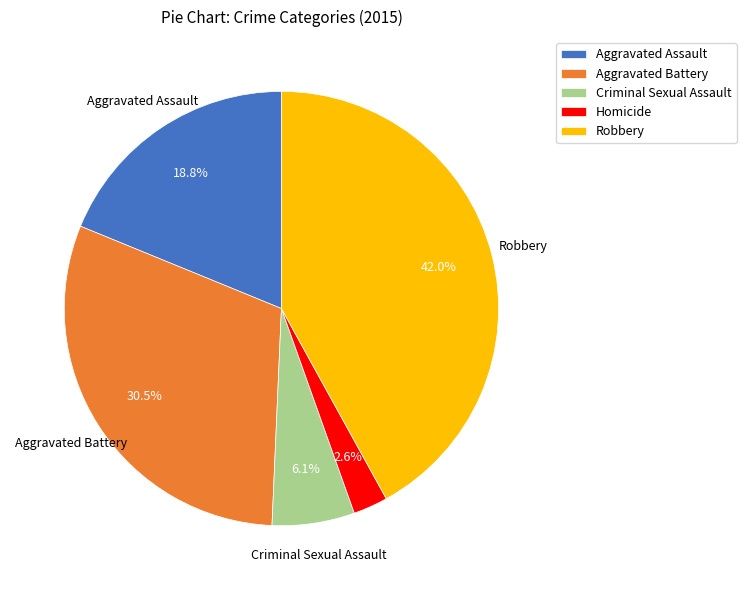

Is there any slice that represents more than half of the pie?

No